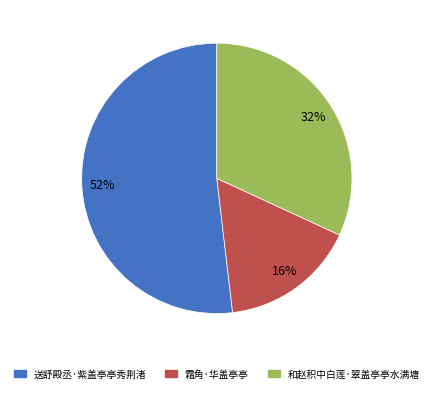

How many segments does this pie chart have?

3